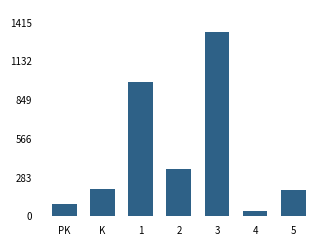

What is the difference between the maximum and minimum values?

1304.6